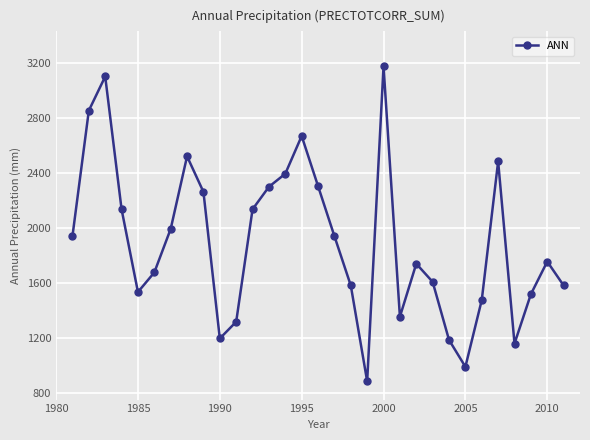

What is the sum of all values?

58777.7